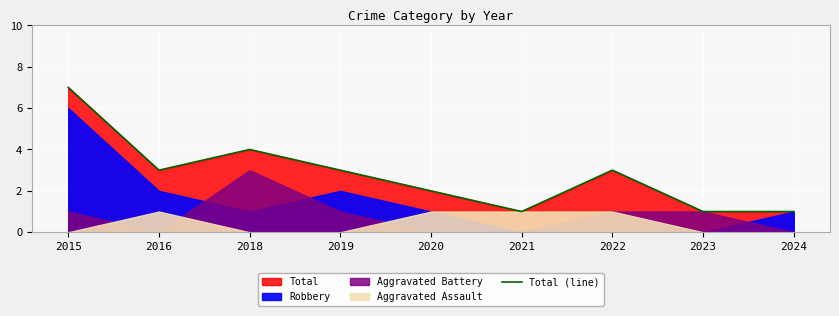

What is the sum of the values at 2016 and 2019?

6